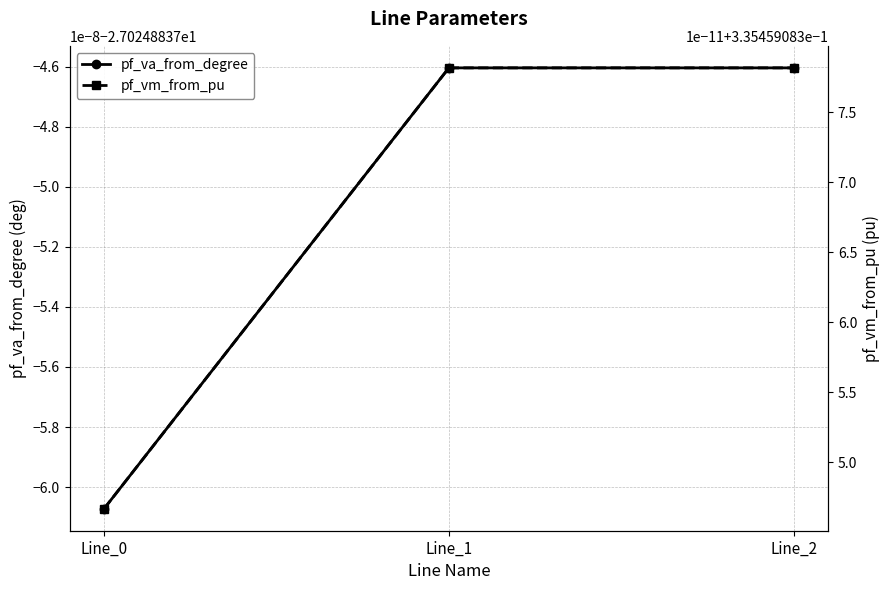

Reading left to right, what are all the values shown in this chart?

pf_va_from_degree: Line_0=-27.0	Line_1=-27.0	Line_2=-27.0
pf_vm_from_pu: Line_0=0.3	Line_1=0.3	Line_2=0.3